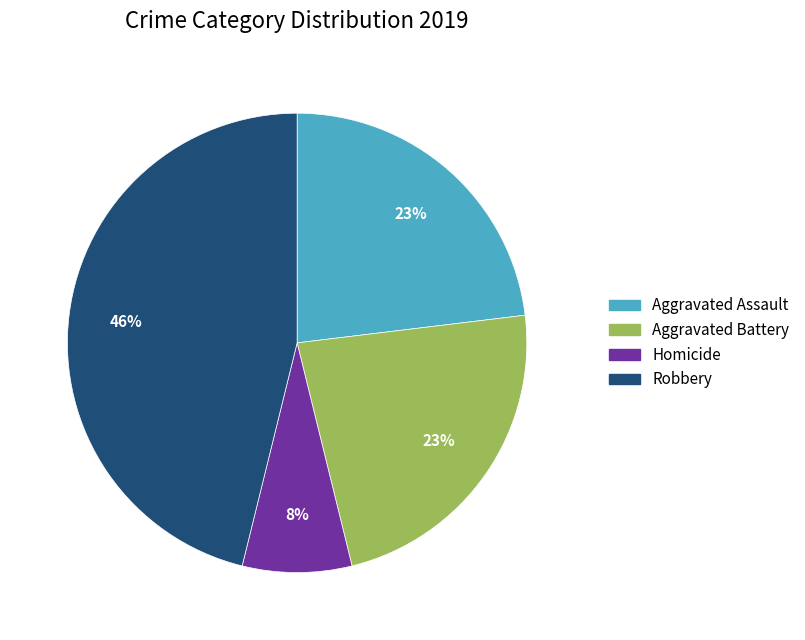

Is the sum of Aggravated Battery and Aggravated Assault greater than half?

No